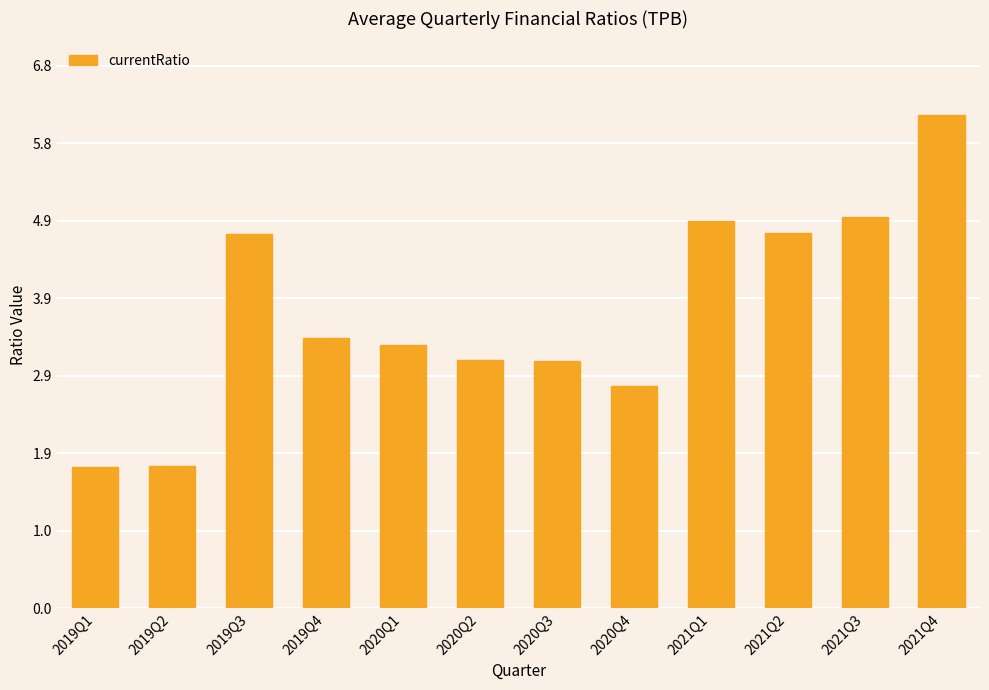

What is the value of the 7th bar from the left?

3.1